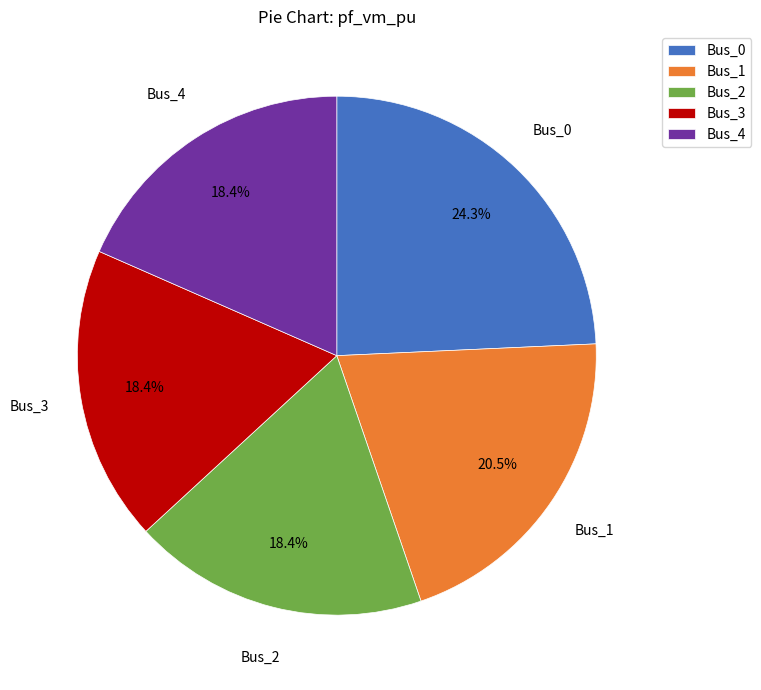

To the nearest percent, what is the difference between the Bus_1 and Bus_2 slice percentages?

2%